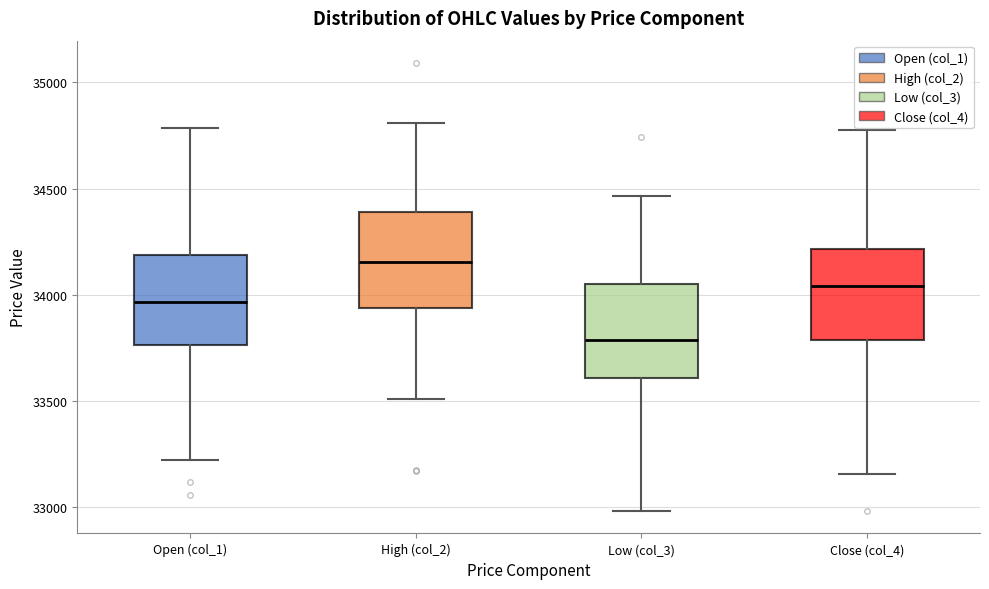

Which box's median line is the lowest?

Low (col_3)